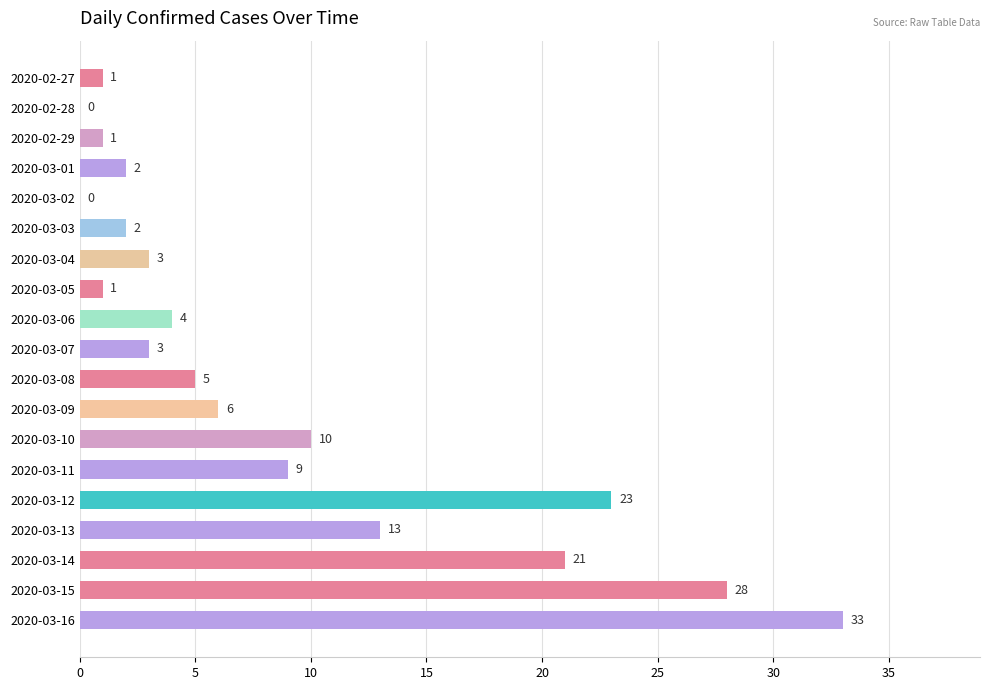

Is it true that the value at 2020-03-15 is 12?

False